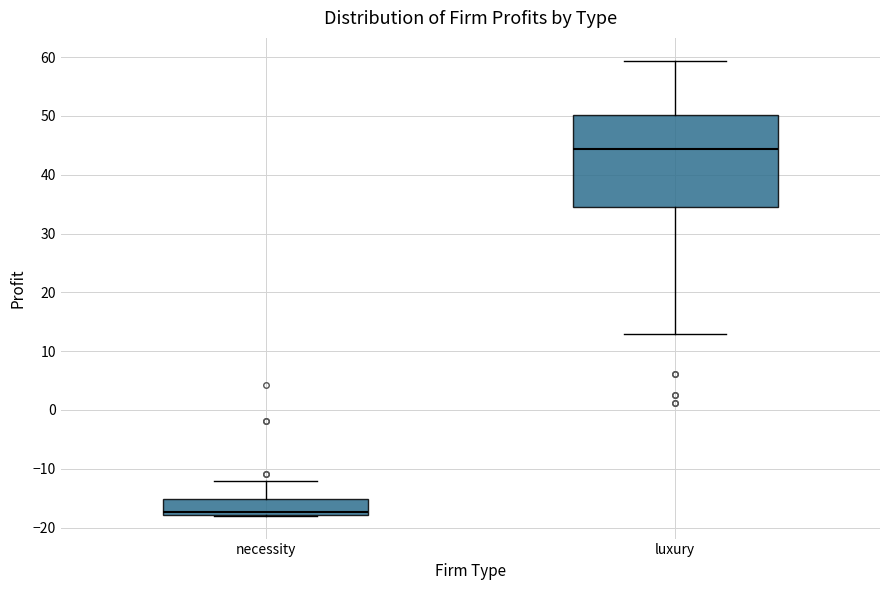

Which box's median line is the highest?

luxury